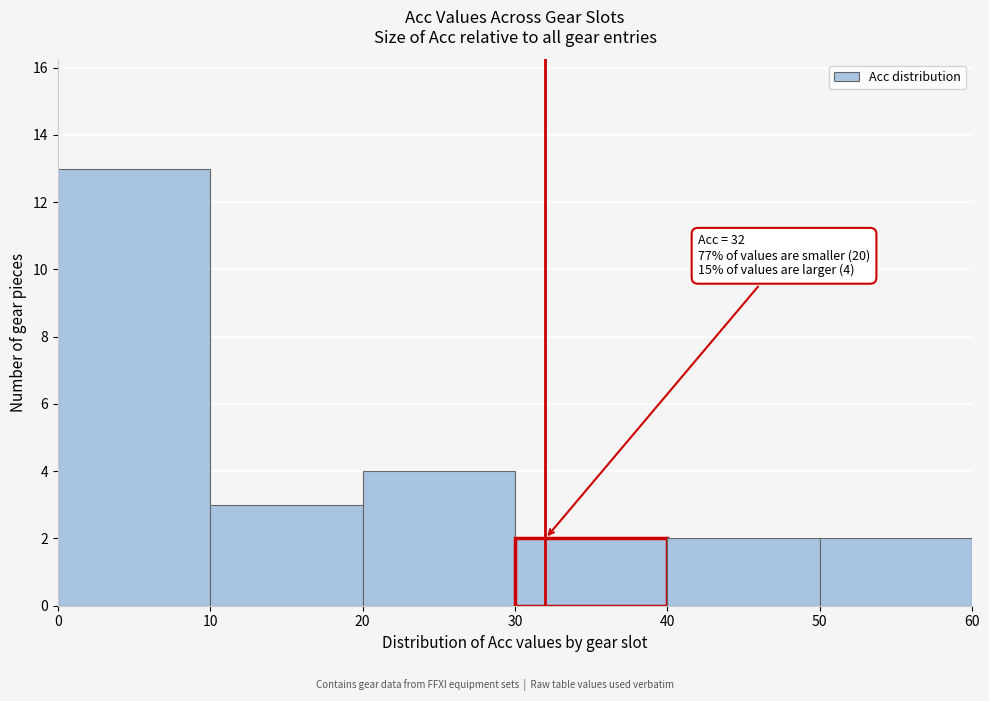

Which range on the x-axis has the tallest bar?

0 to 10